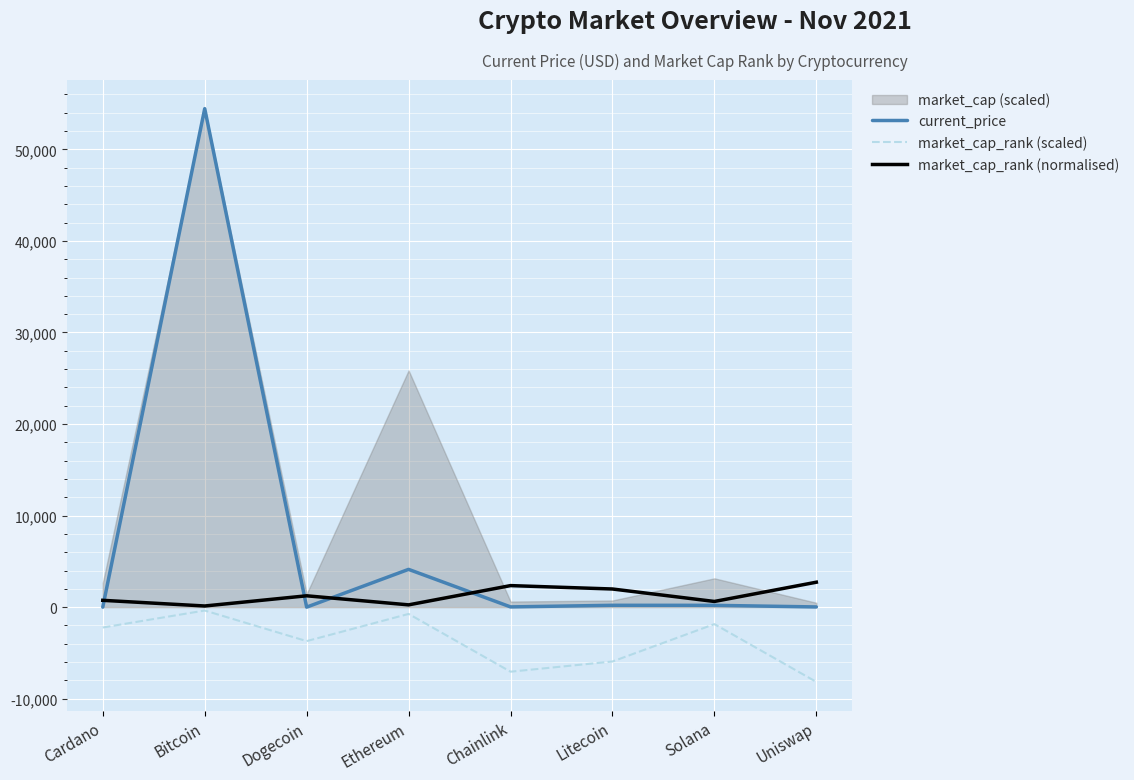

At how many categories does at least one series exceed 46278?

1